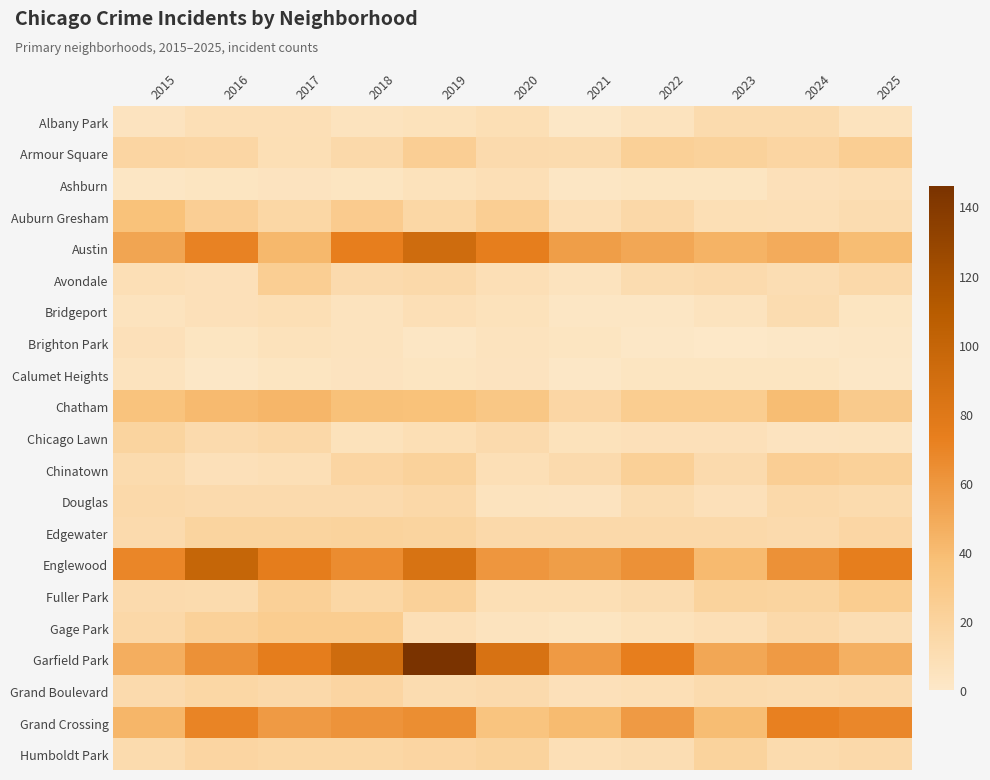

At how many categories does at least one series exceed 96?

2